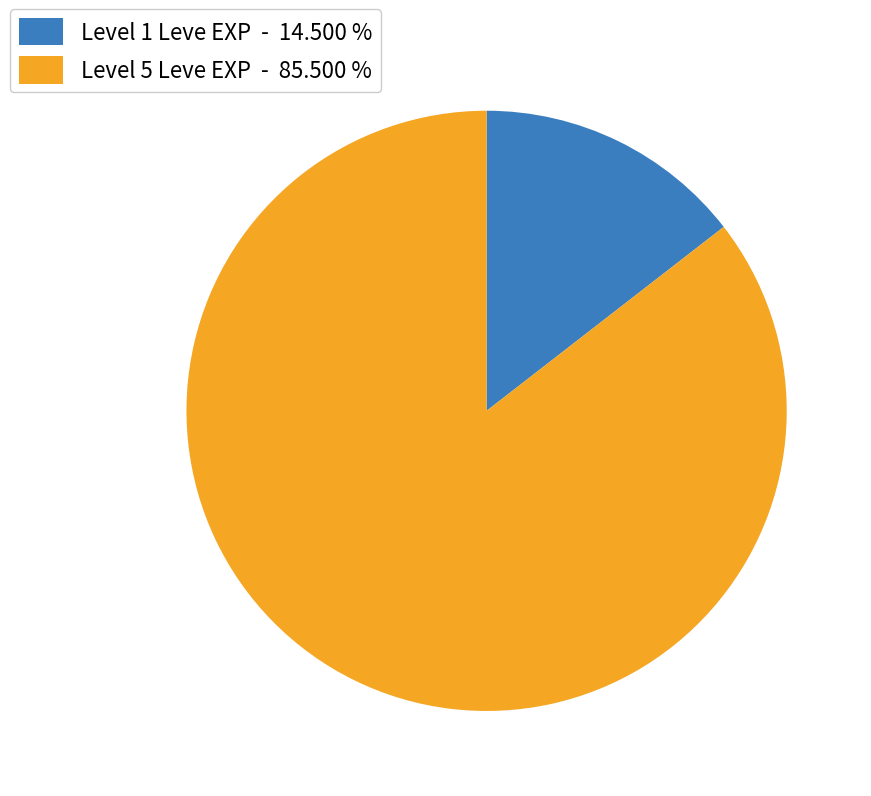

What is the largest slice in the pie chart?

Level 5 Leve EXP - 85.500 %